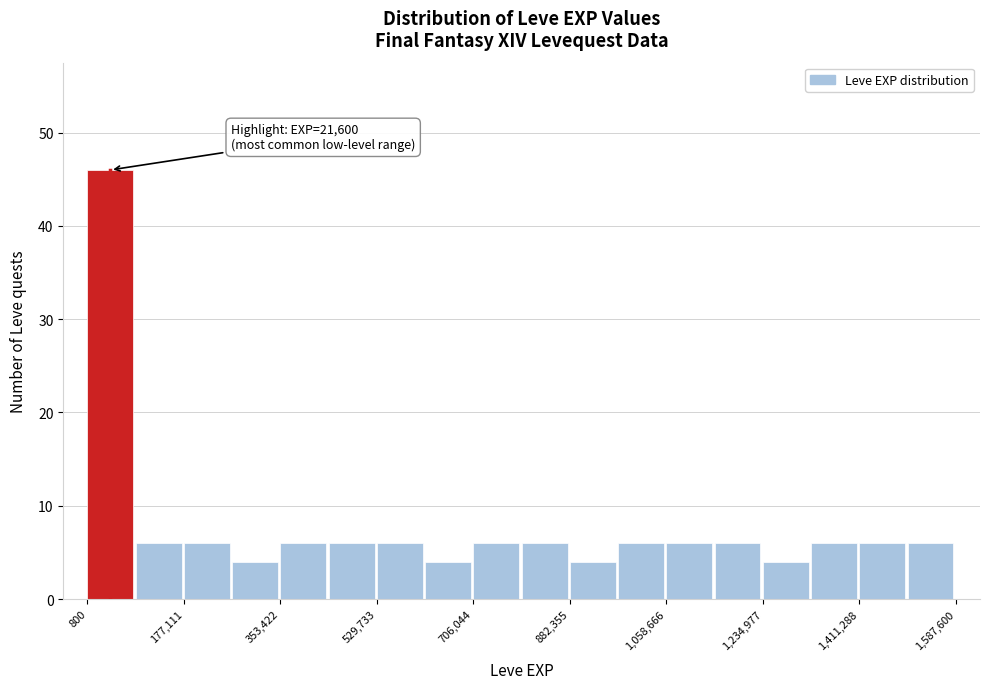

Which range on the x-axis has the tallest bar?

0 to 80000